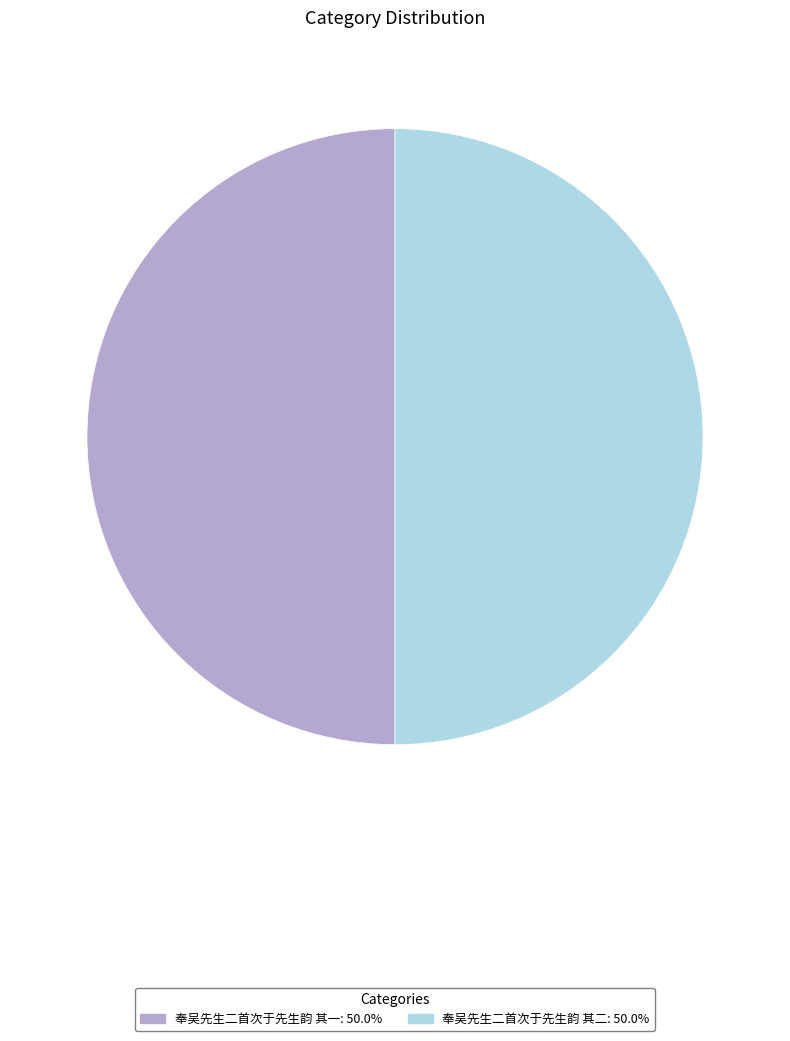

How many segments does this pie chart have?

2